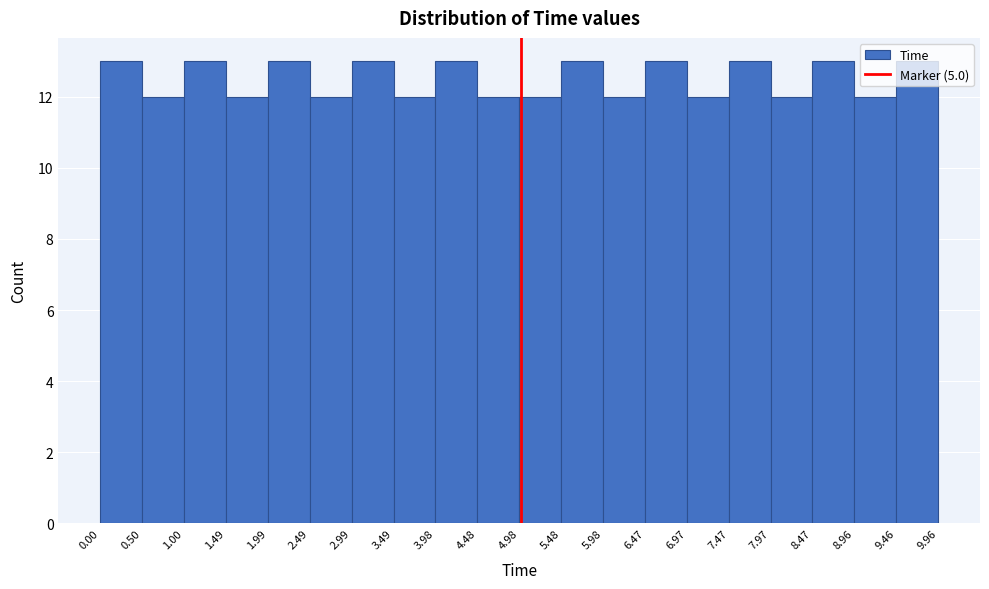

Reading left to right, list every bar in this chart as the range it spans on the x-axis followed by its height. The values are not printed on the chart, so give them approximately, as read against the axis.

0.00 to 0.50: 13
0.50 to 1.00: 12
1.00 to 1.49: 13
1.49 to 1.99: 12
1.99 to 2.49: 13
2.49 to 2.99: 12
2.99 to 3.49: 13
3.49 to 3.98: 12
3.98 to 4.48: 13
4.48 to 4.98: 12
4.98 to 5.48: 12
5.48 to 5.98: 13
5.98 to 6.47: 12
6.47 to 6.97: 13
6.97 to 7.47: 12
7.47 to 7.97: 13
7.97 to 8.47: 12
8.47 to 8.96: 13
8.96 to 9.46: 12
9.46 to 9.96: 13